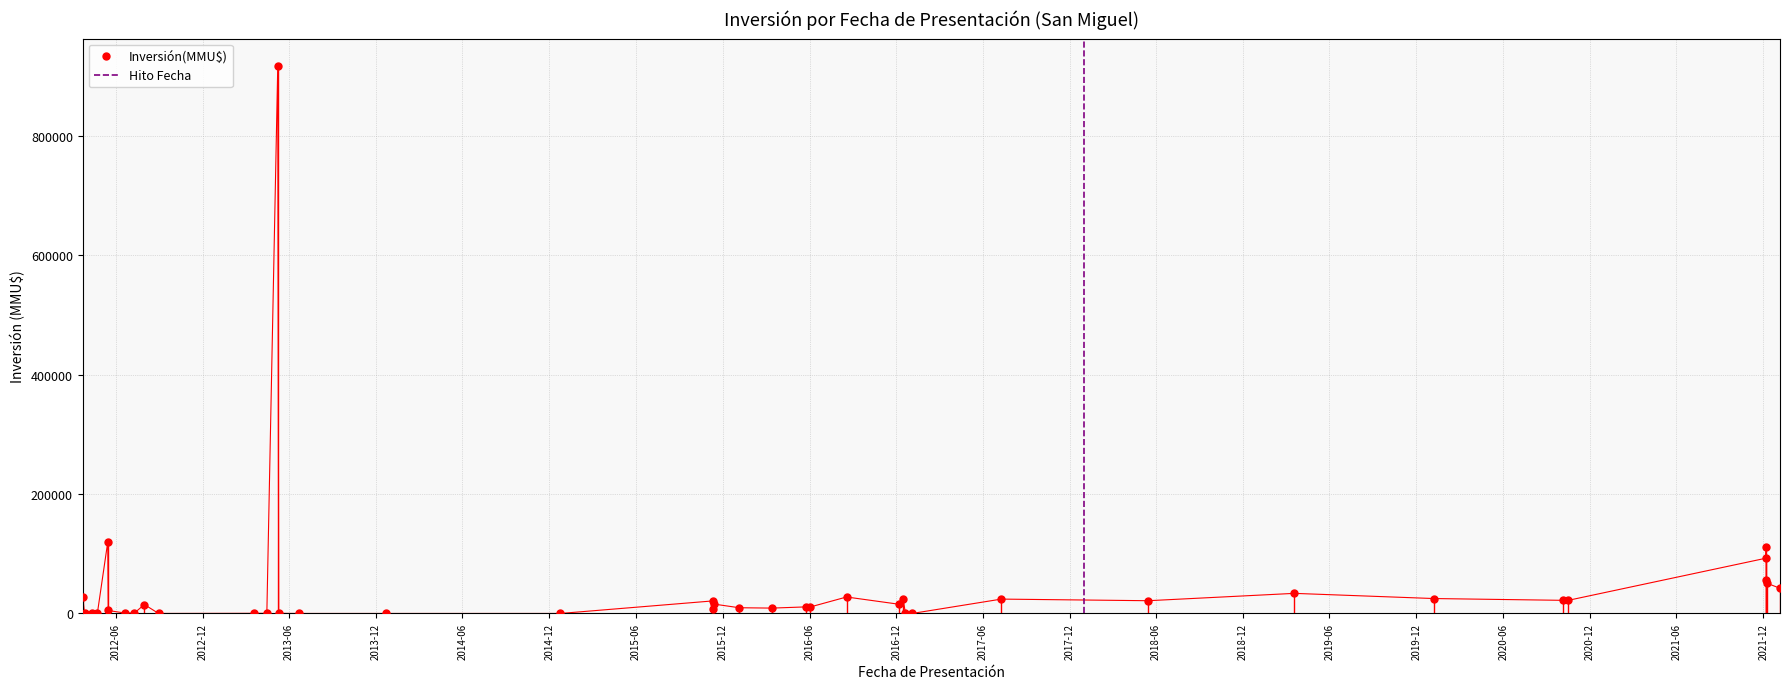

How many values exceed 15000?

19